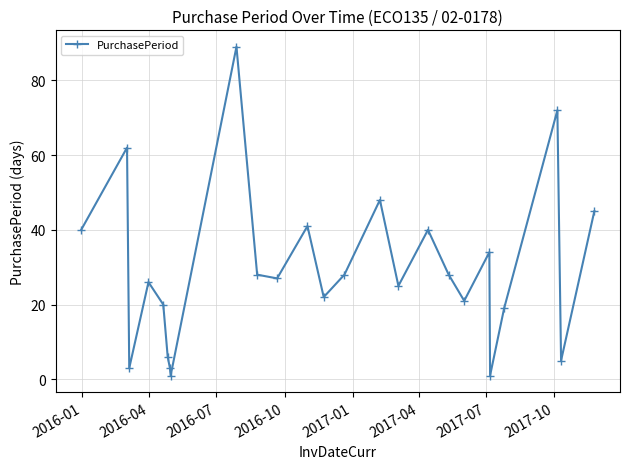

What is the greatest value displayed?

89